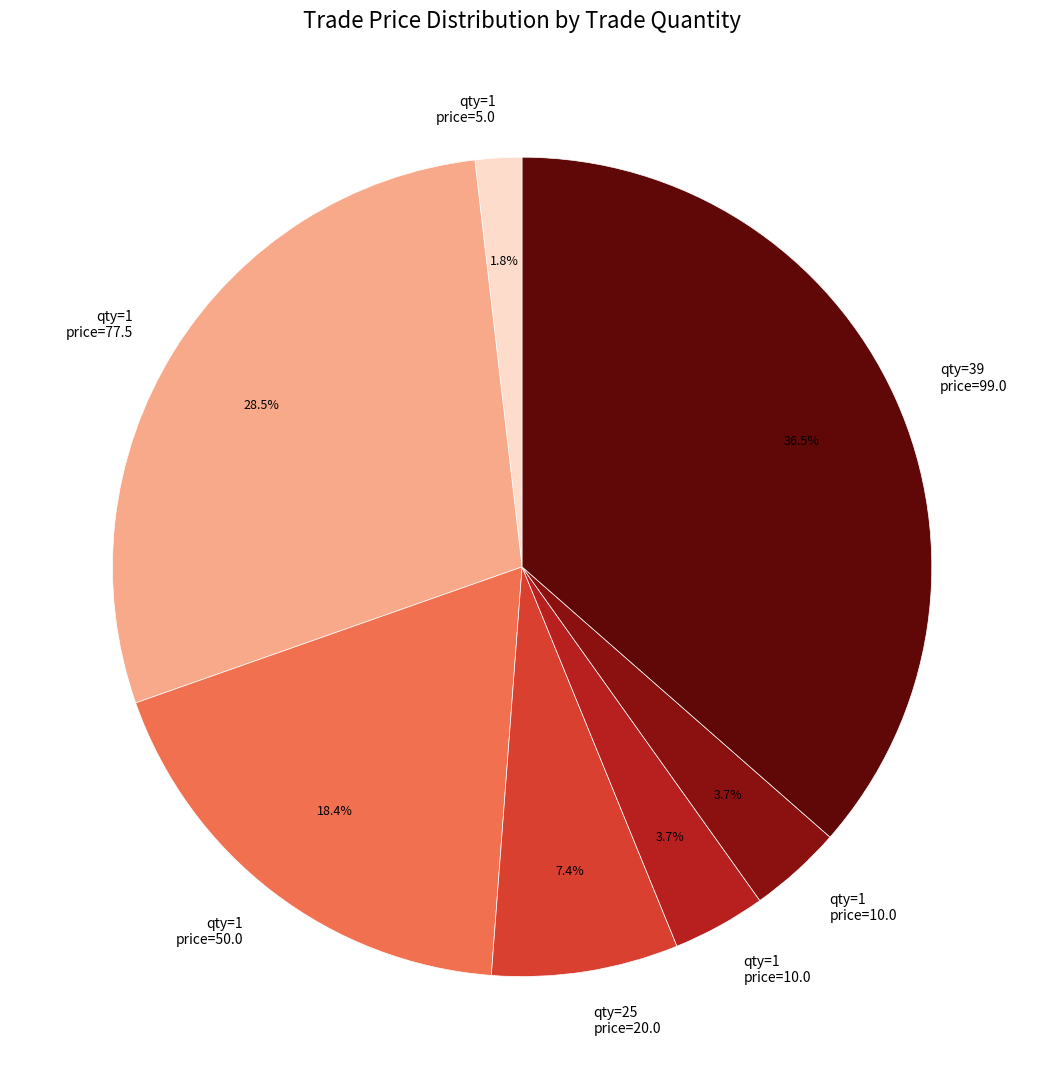

Is there a majority slice in this chart?

No